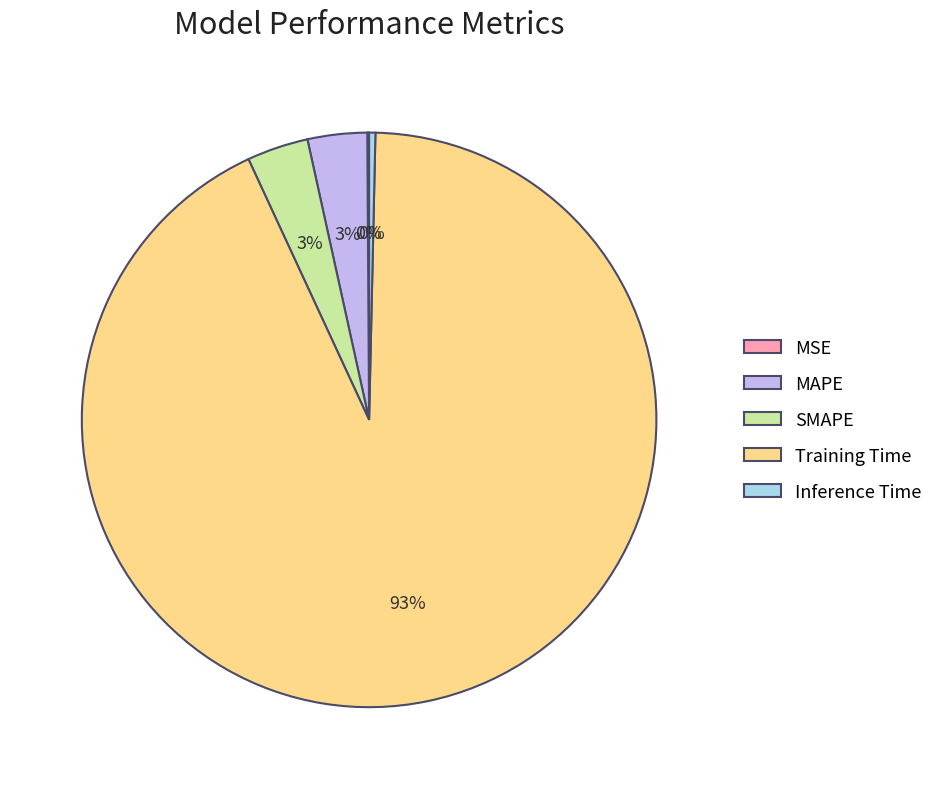

Between Inference Time and MAPE, which is larger?

MAPE